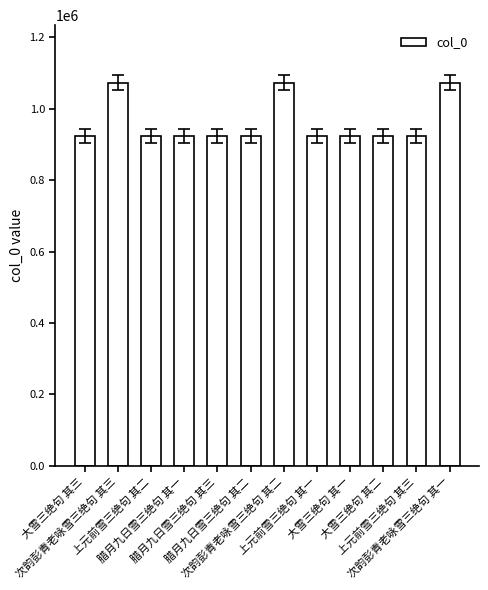

What is the value of the 11th bar from the left?

923460